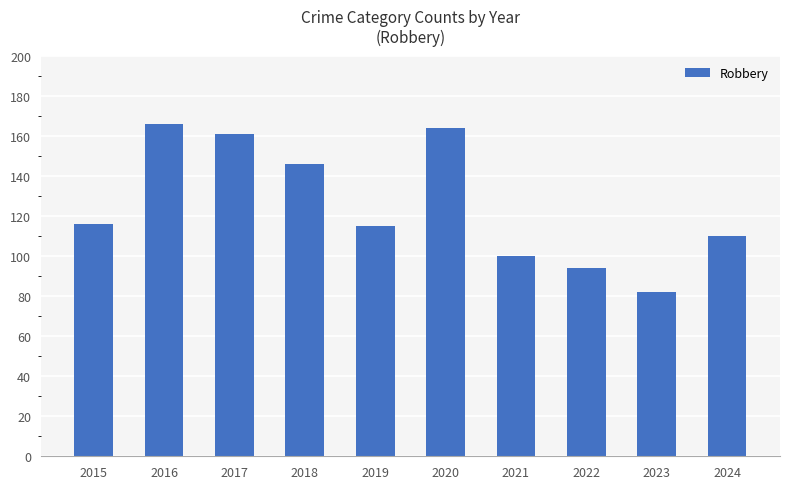

At which category does the chart reach its minimum across all series?

2023